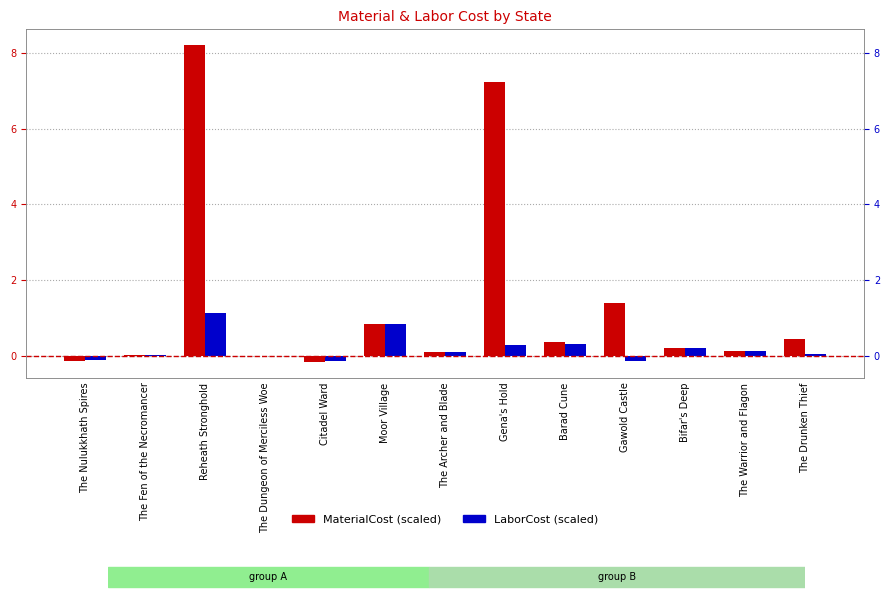

Reading right to left, extract all data points from this chart.

MaterialCost: The Drunken Thief=0.4	The Warrior and Flagon=0.1	Bifar's Deep=0.2	Gawold Castle=1.4	Barad Cune=0.4	Gena's Hold=7.2	The Archer and Blade=0.1	Moor Village=0.8	Citadel Ward=-0.2	The Dungeon of Merciless Woe=0.0	Reheath Stronghold=8.2	The Fen of the Necromancer=0.0	The Nulukkhath Spires=-0.1
LaborCost: The Drunken Thief=0.0	The Warrior and Flagon=0.1	Bifar's Deep=0.2	Gawold Castle=-0.1	Barad Cune=0.3	Gena's Hold=0.3	The Archer and Blade=0.1	Moor Village=0.8	Citadel Ward=-0.1	The Dungeon of Merciless Woe=0.0	Reheath Stronghold=1.1	The Fen of the Necromancer=0.0	The Nulukkhath Spires=-0.1